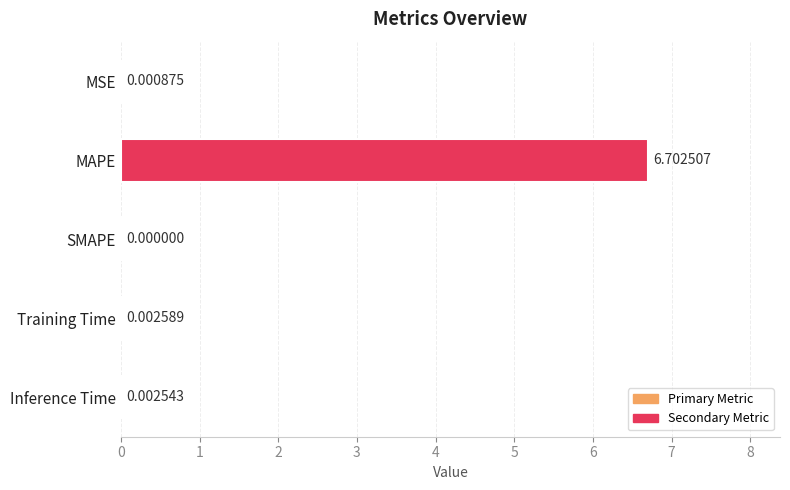

What is the average value?

1.3